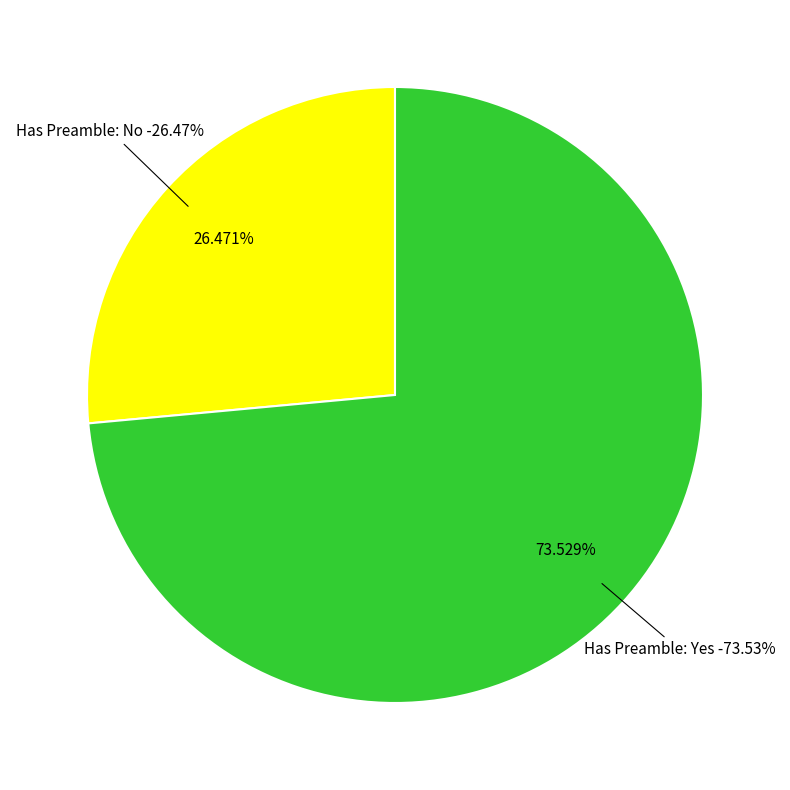

To the nearest percent, what is the difference between the Yes and No slice percentages?

47%